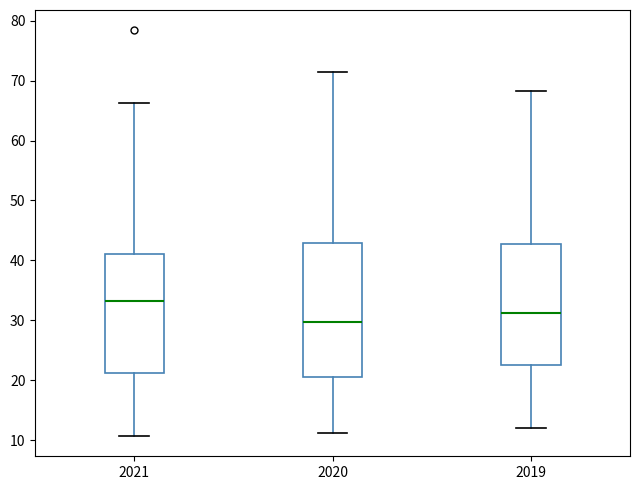

Comparing the boxes themselves (not the whiskers), which one is the tallest?

2020